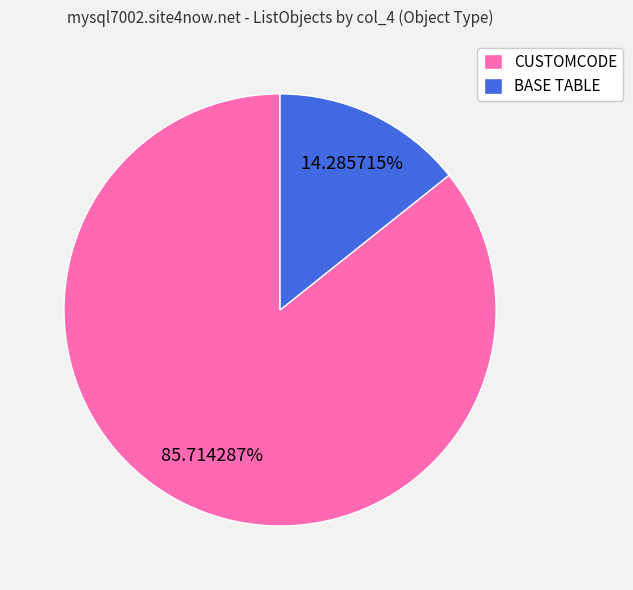

Is there a majority slice in this chart?

Yes